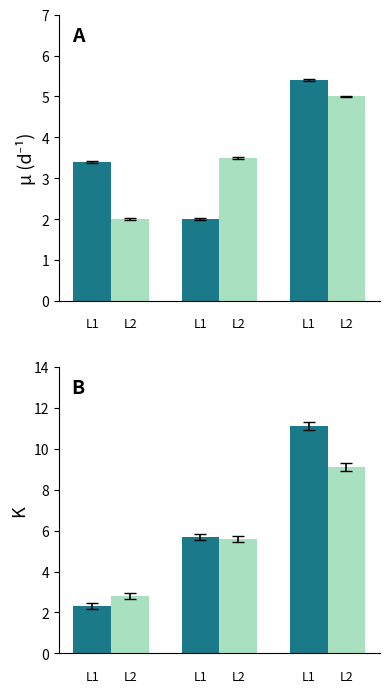

Is it true that L1 equals 0.9 at 0?

False